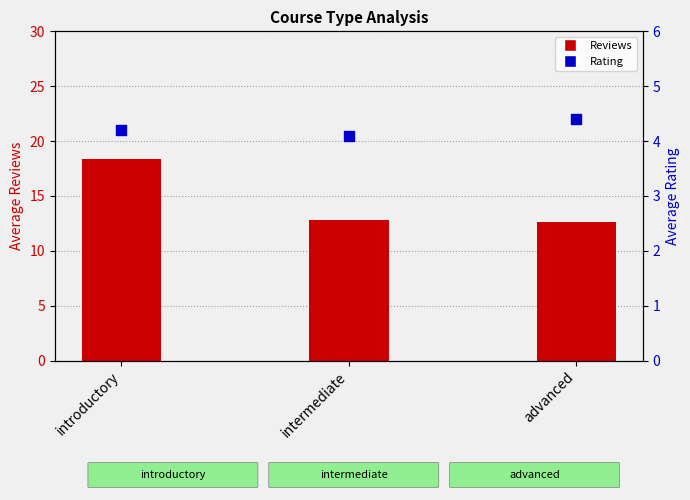

Which series has the largest Y range (max minus min)?

Reviews